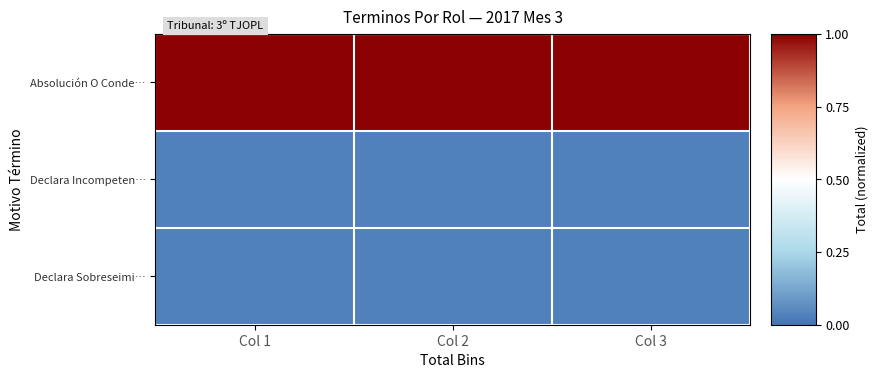

List the series in order of their peak value, highest first.

Absolución O Conde…, Declara Incompeten…, Declara Sobreseimi…